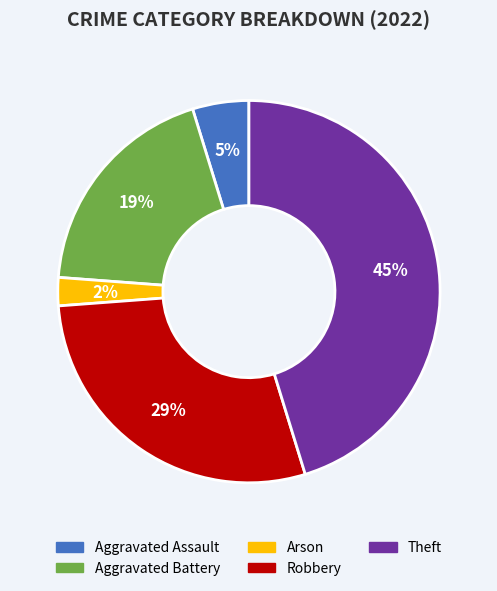

To the nearest percent, what is the difference between the Robbery and Aggravated Battery slice percentages?

10%